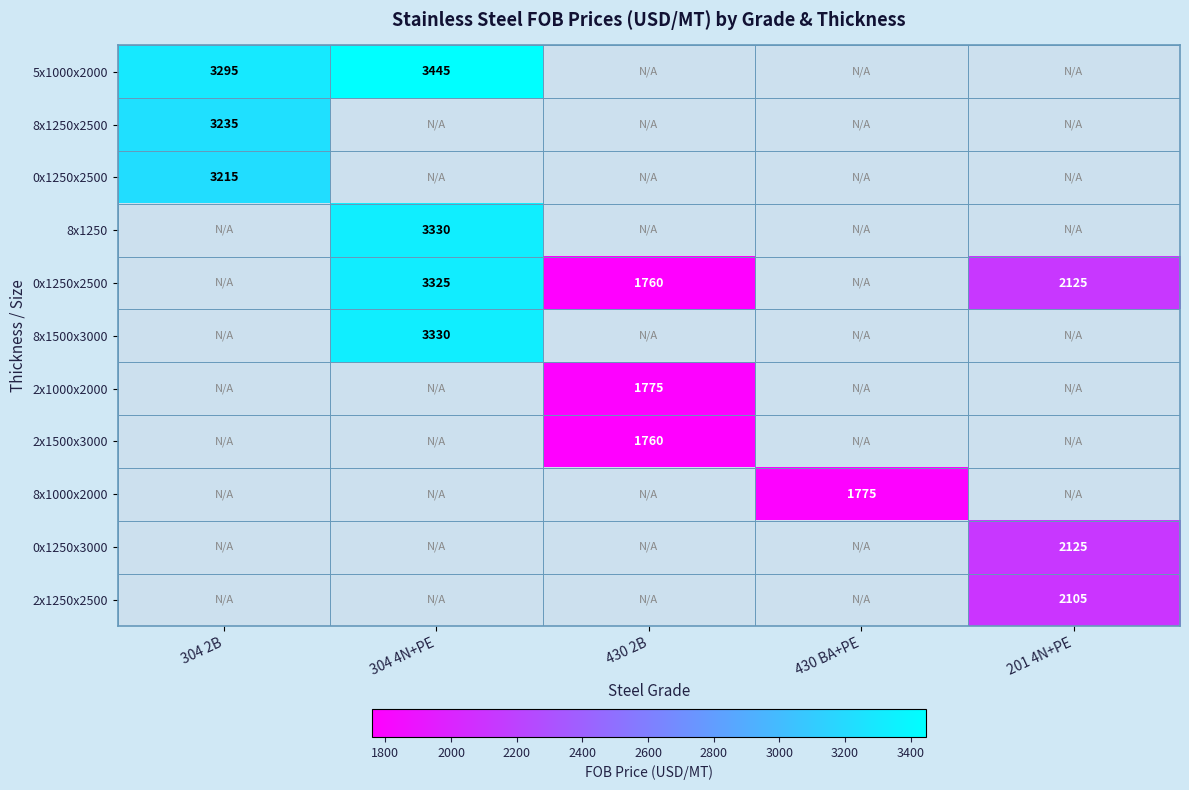

The value of 2x1000x2000 at 430 2B is 1775. True or false?

True